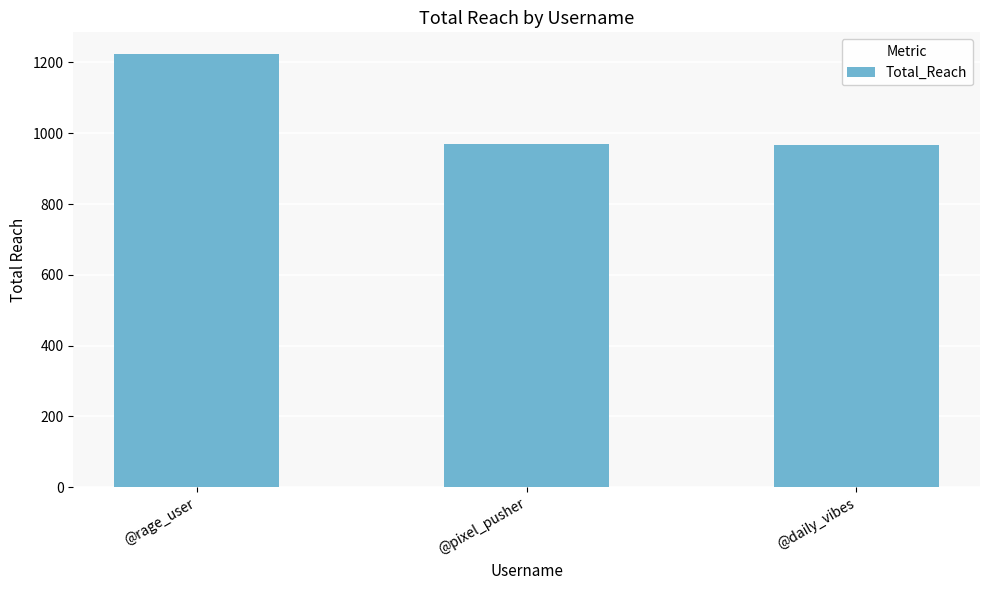

How many values are below 970?

1